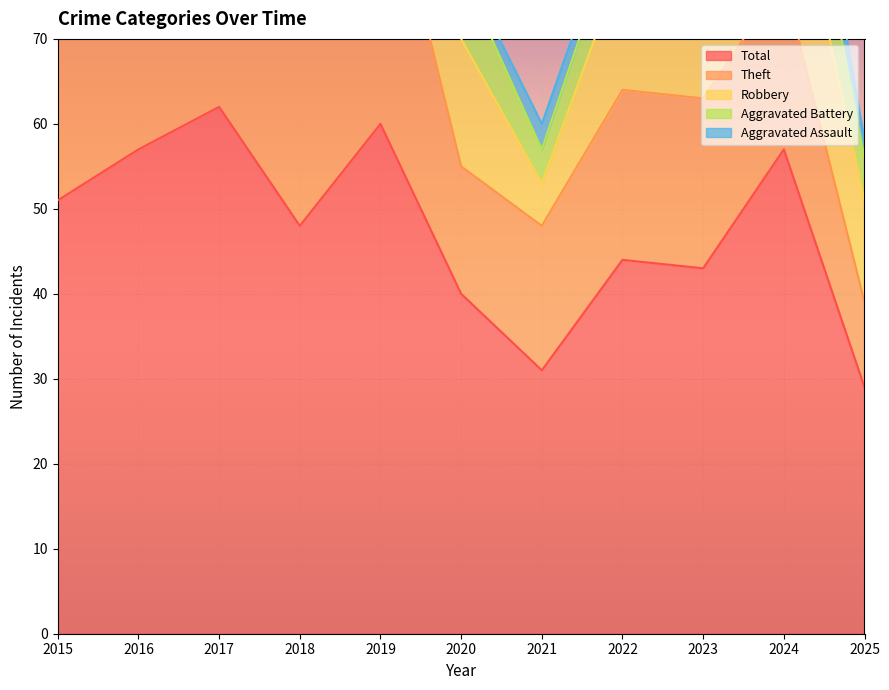

How many lines are shown in the chart?

5